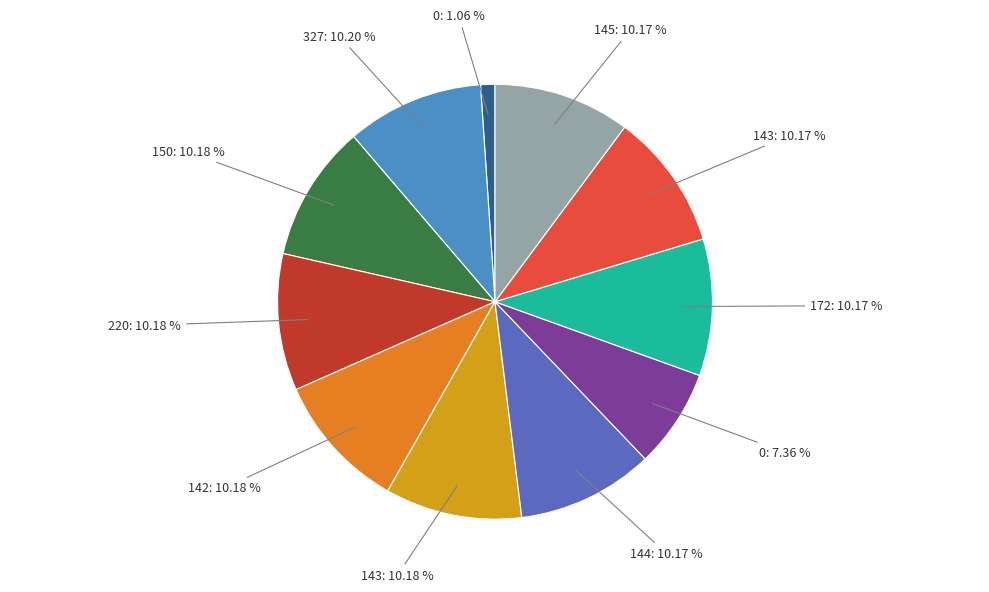

Count the number of slices in the pie.

11